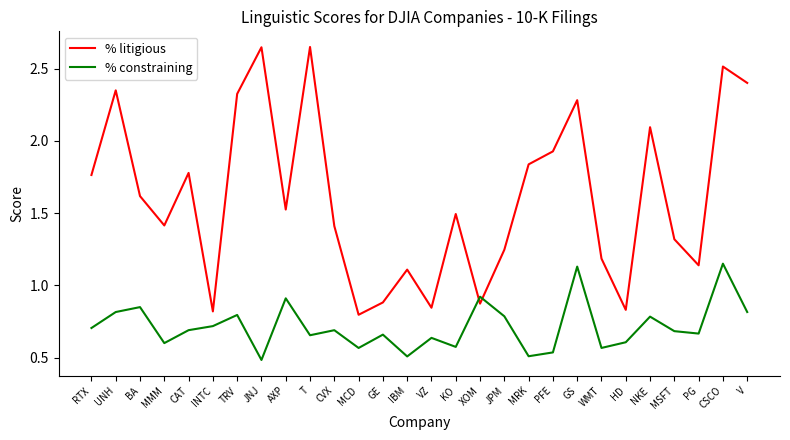

Rank the series at TRV from lowest to highest value.

% constraining, % litigious